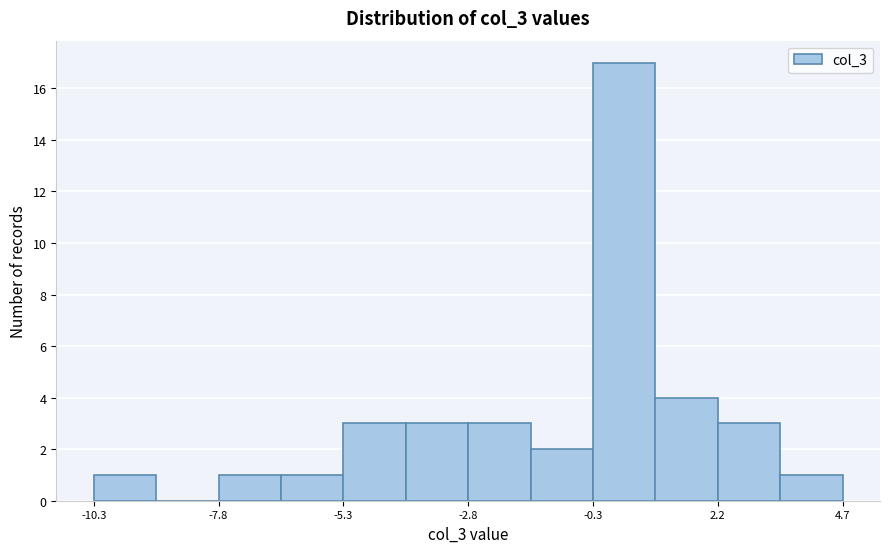

Around what value on the x-axis is the tallest bar? Give the approximate position of its centre, as read against the axis.

0.5